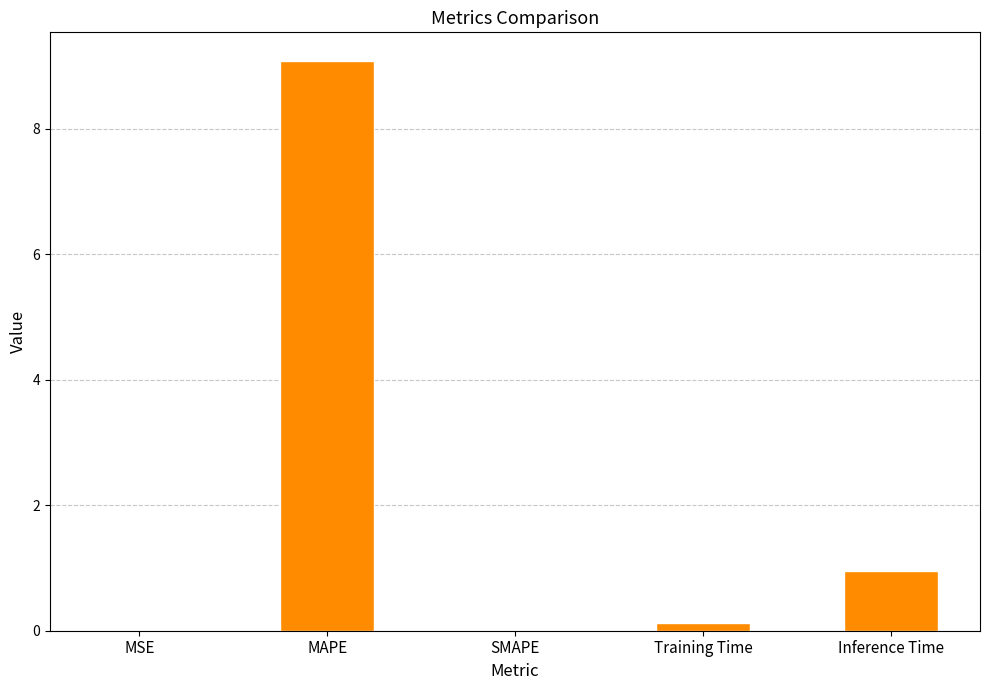

Is it true that the value at SMAPE is 0.0?

True